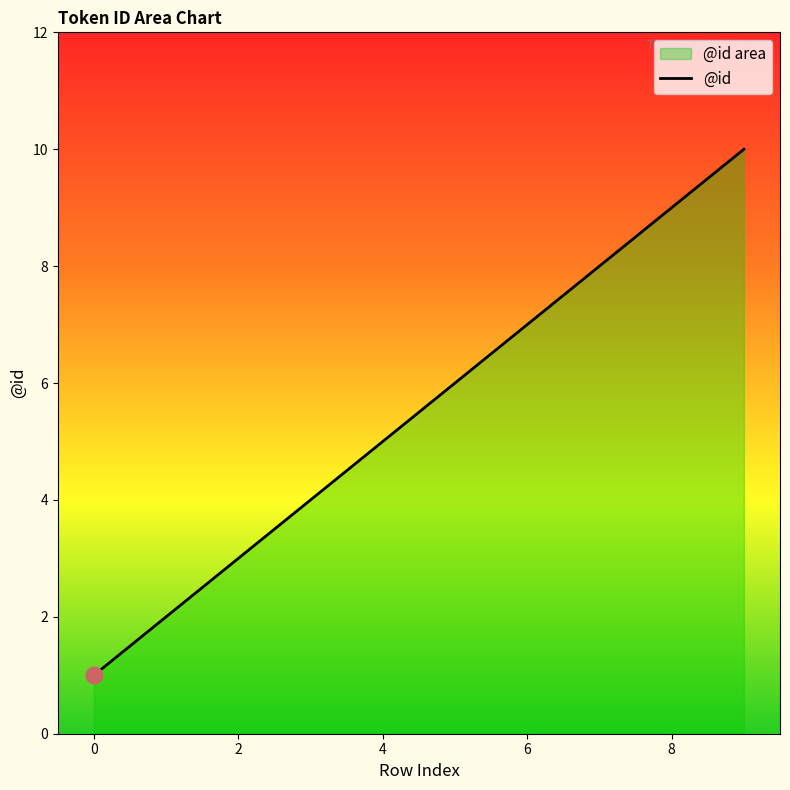

What is the average value?

6